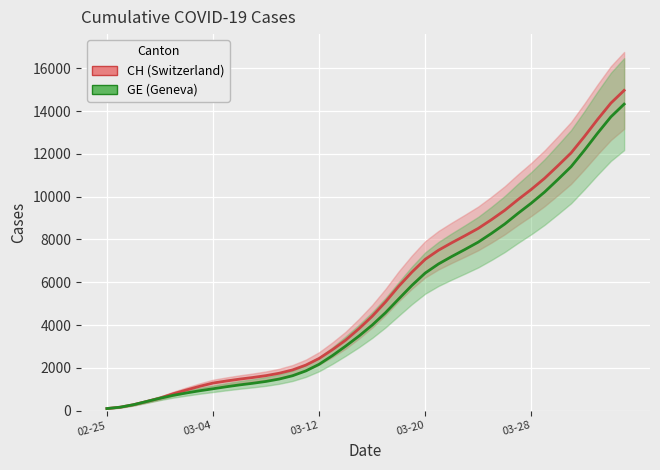

How many categories are shown in the chart?

40